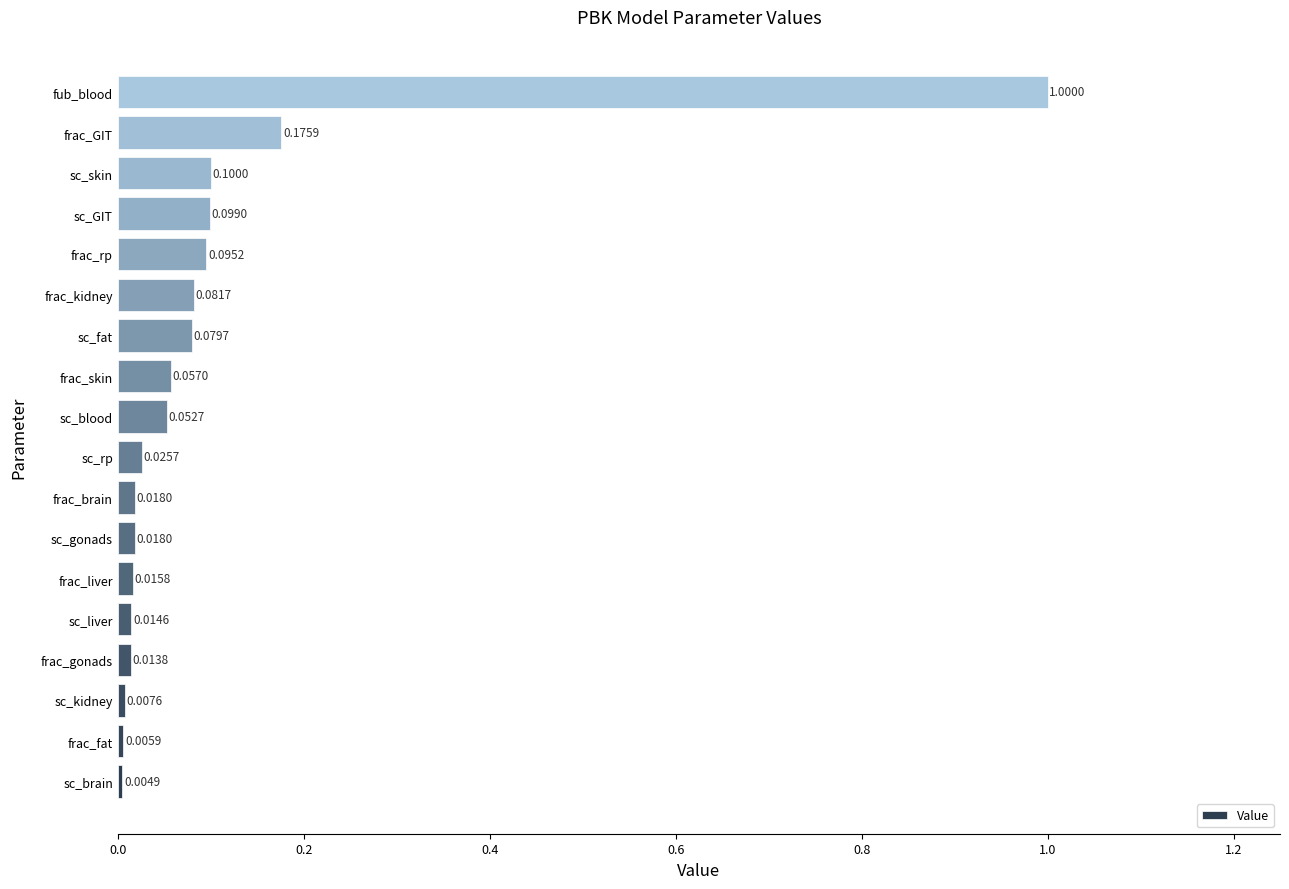

What is the change in value from sc_rp to fub_blood?

+1.0